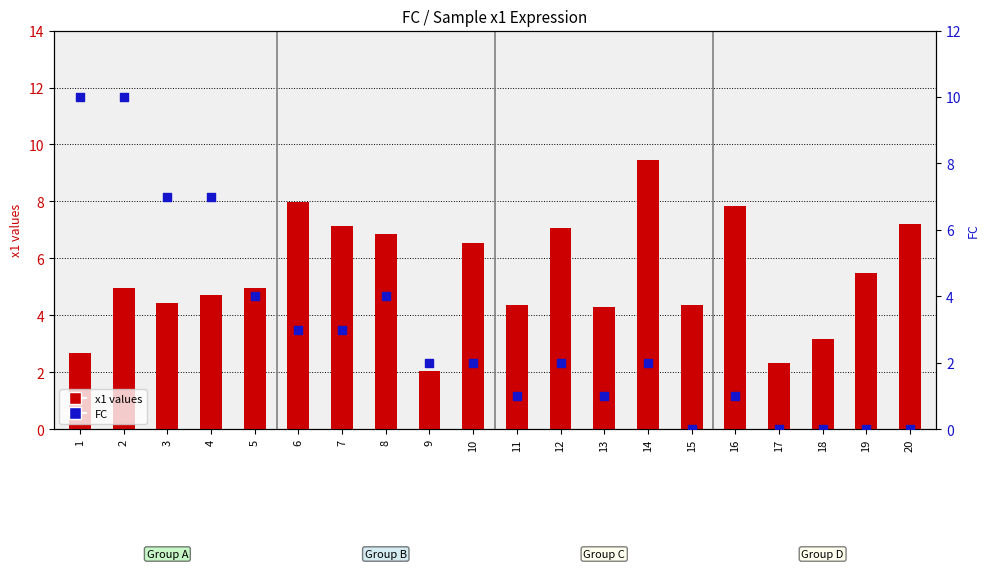

Which series has the largest total across all categories?

x1 values